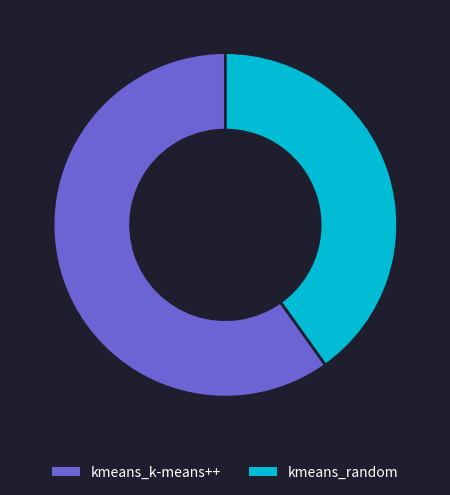

Between kmeans_random and kmeans_k-means++, which is larger?

kmeans_k-means++